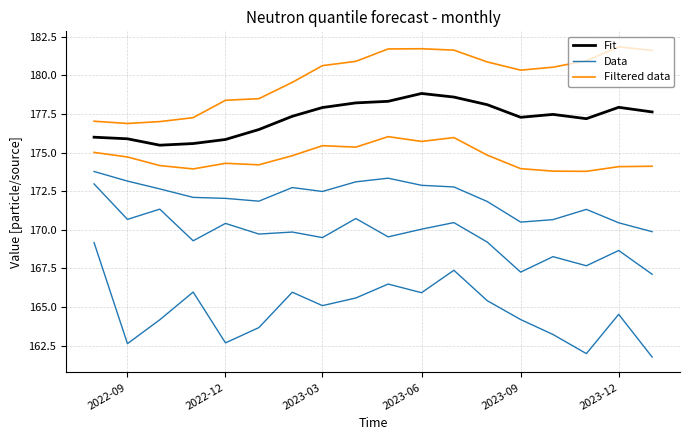

At which label is Filtered data closest to 174?

13